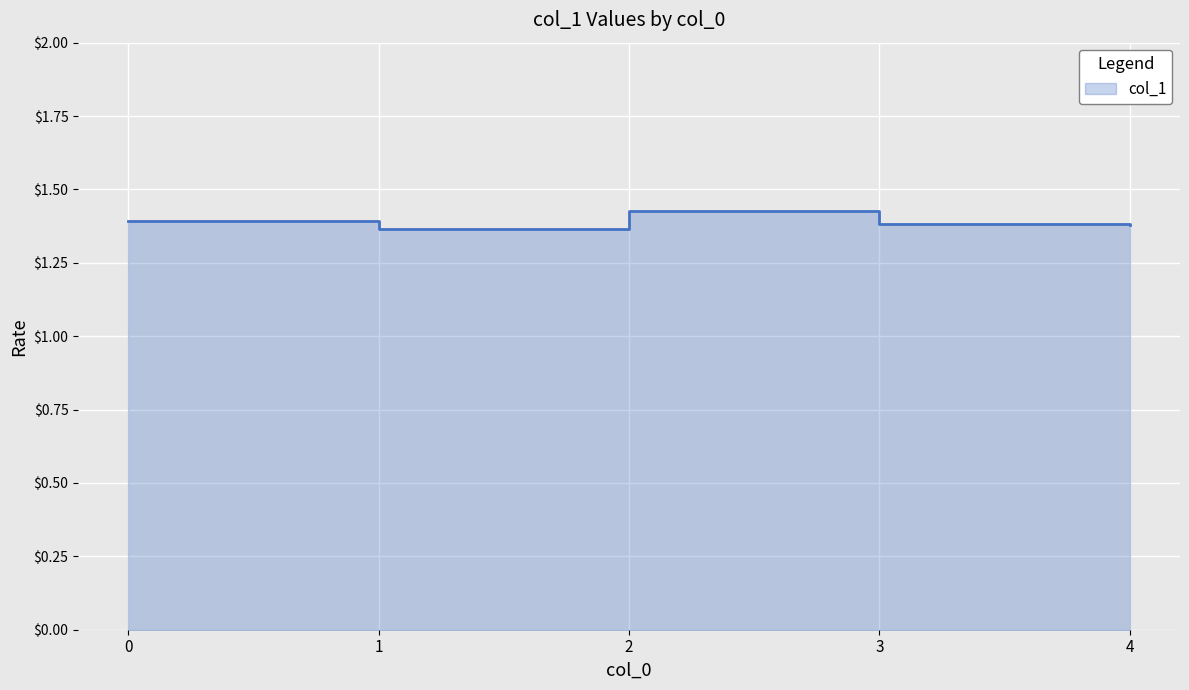

Which category has the lowest value across all series?

1